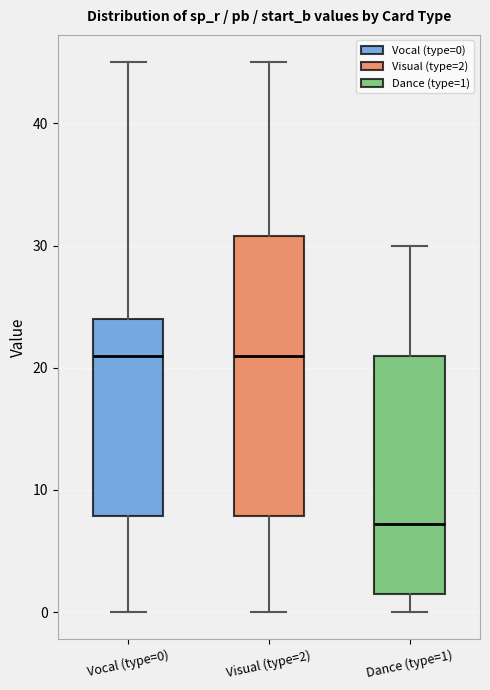

Which box is the tallest, from its lower edge to its upper edge?

Visual (type=2)